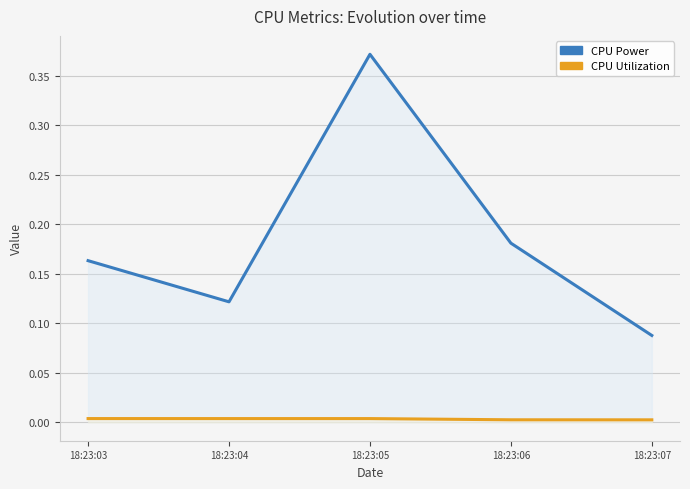

How many lines are shown in the chart?

2